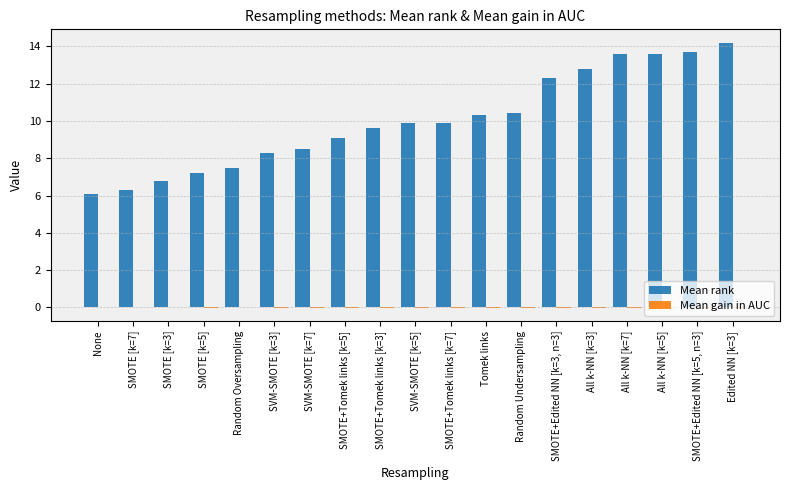

Which series has the largest total across all categories?

Mean rank